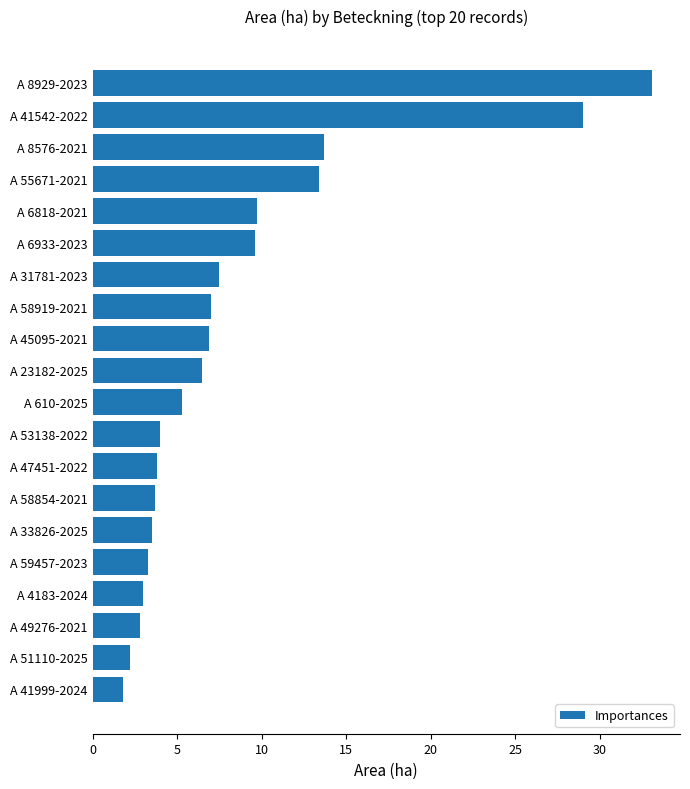

Is it true that the value at A 6933-2023 is 16.7?

False